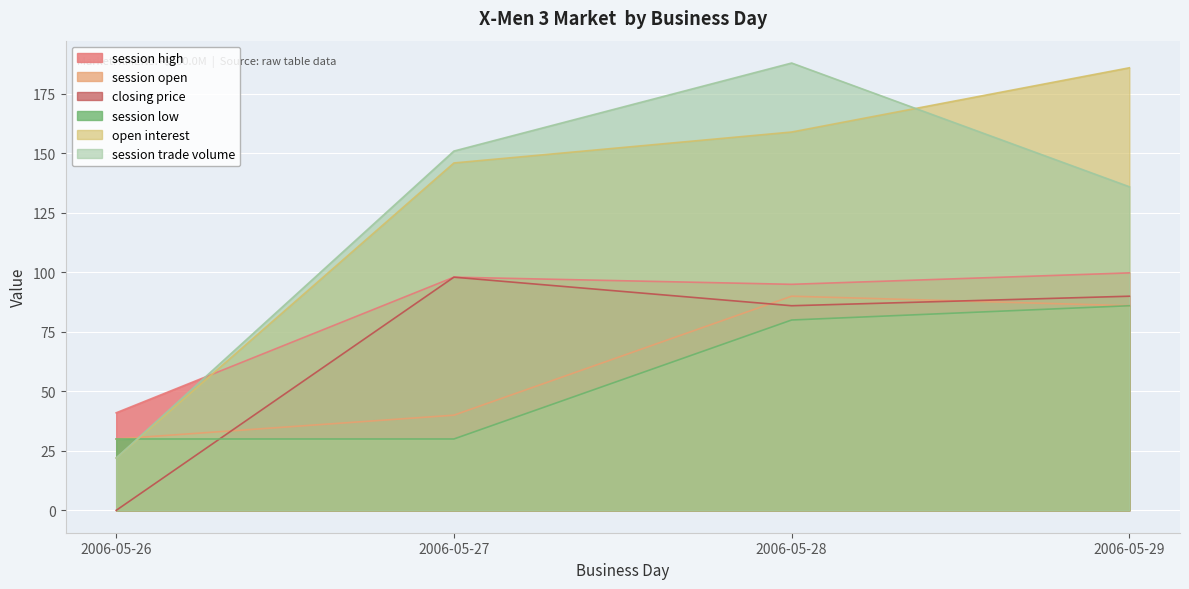

Where is the first local maximum for session open?

2006-05-28